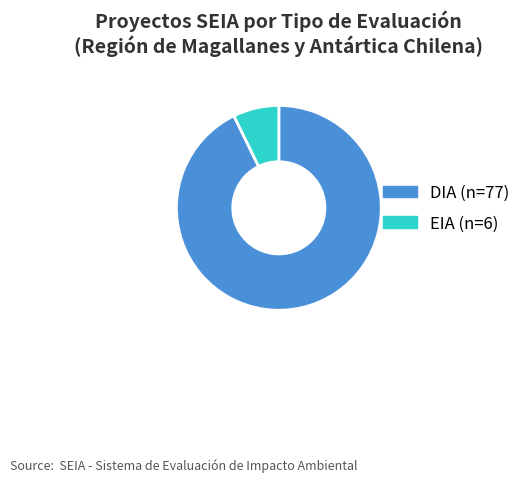

True or false: EIA accounts for 1% of the total.

False